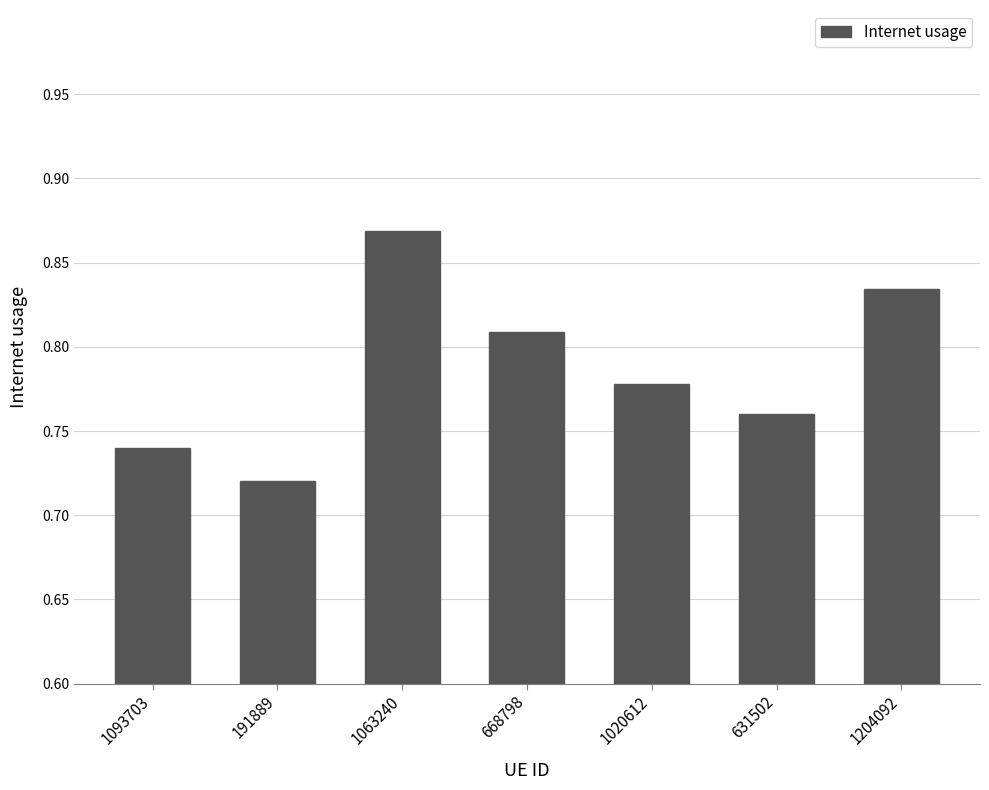

Is it true that the value at 668798 is 0.3?

False